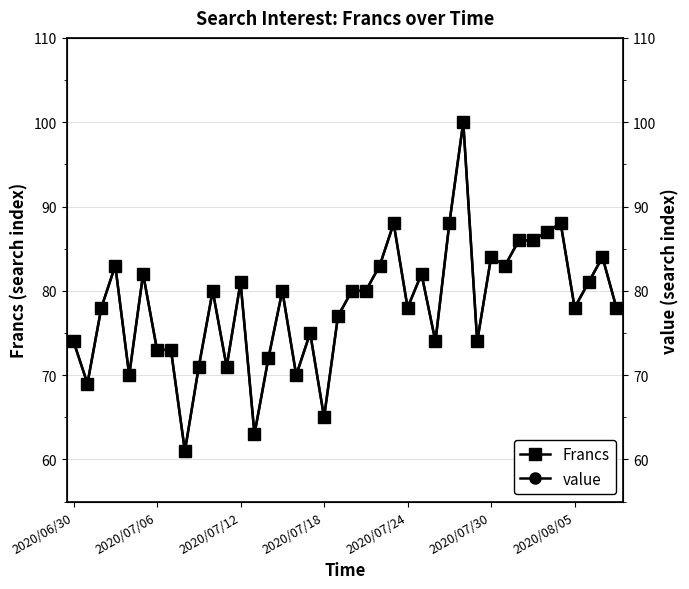

Between 11 and 28, which series saw the biggest shift?

Francs